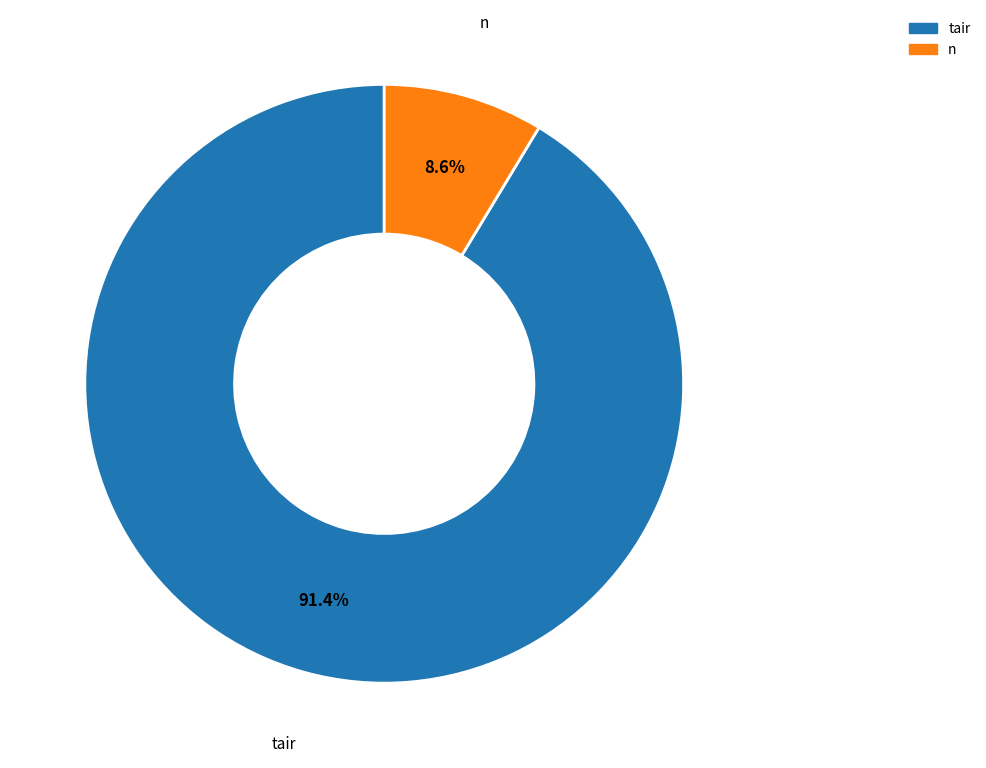

Is there any slice that represents more than half of the pie?

Yes